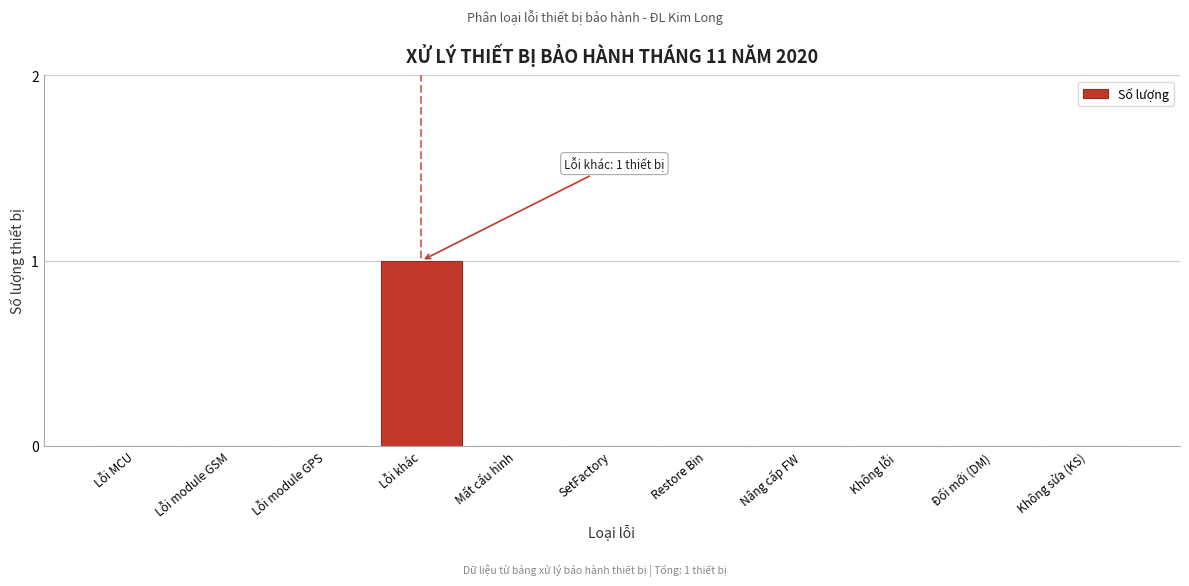

Reading left to right, extract all data points from this chart.

Lỗi MCU=0	Lỗi module GSM=0	Lỗi module GPS=0	Lỗi khác=1	Mất cấu hình=0	SetFactory=0	Restore Bin=0	Nâng cấp FW=0	Không lỗi=0	Đổi mới (DM)=0	Không sửa (KS)=0